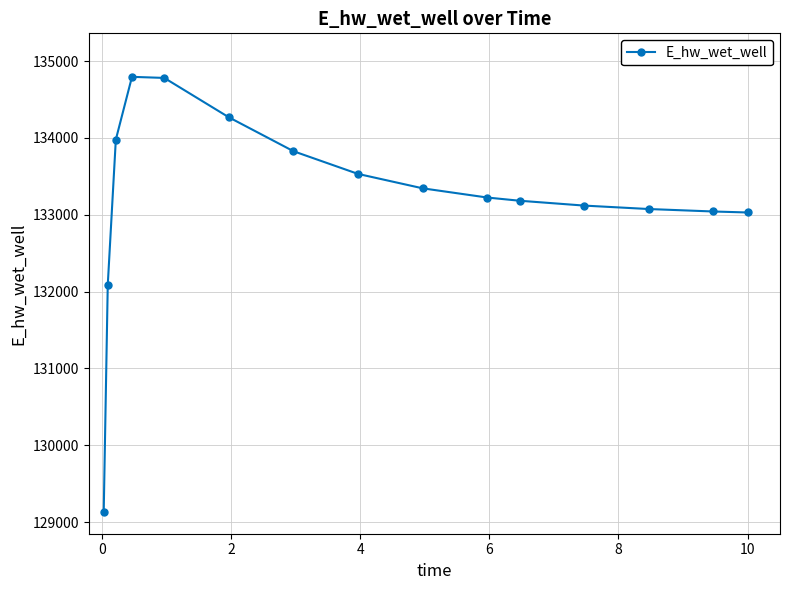

What is the difference between the maximum and minimum values?

5662.0